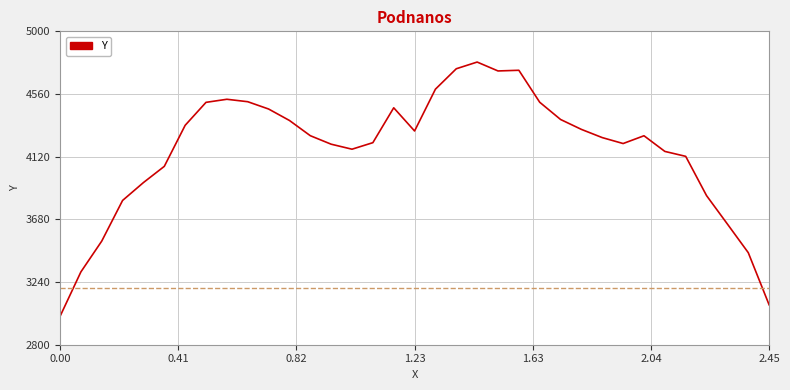

What is the difference between the maximum and minimum values?

1785.3